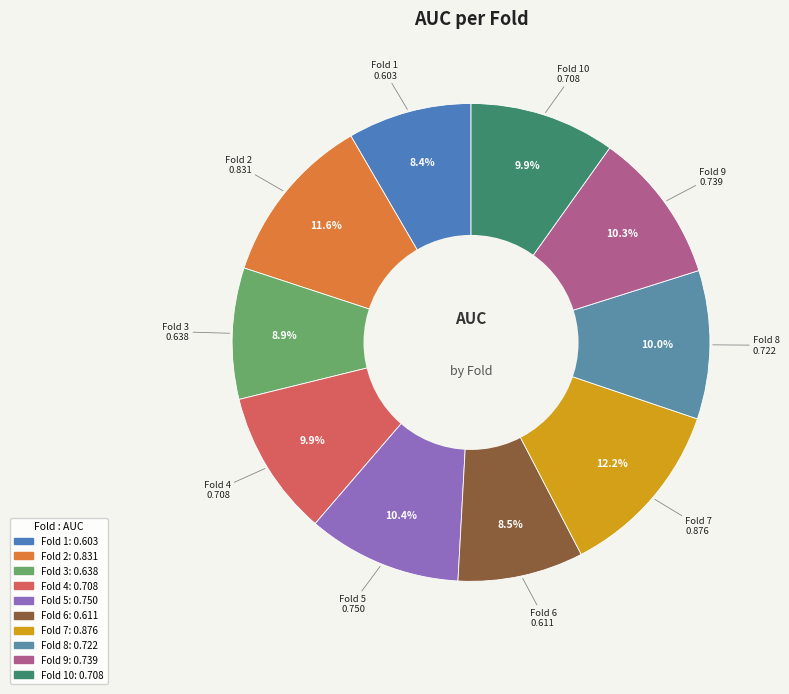

How many slices are in this pie chart?

10